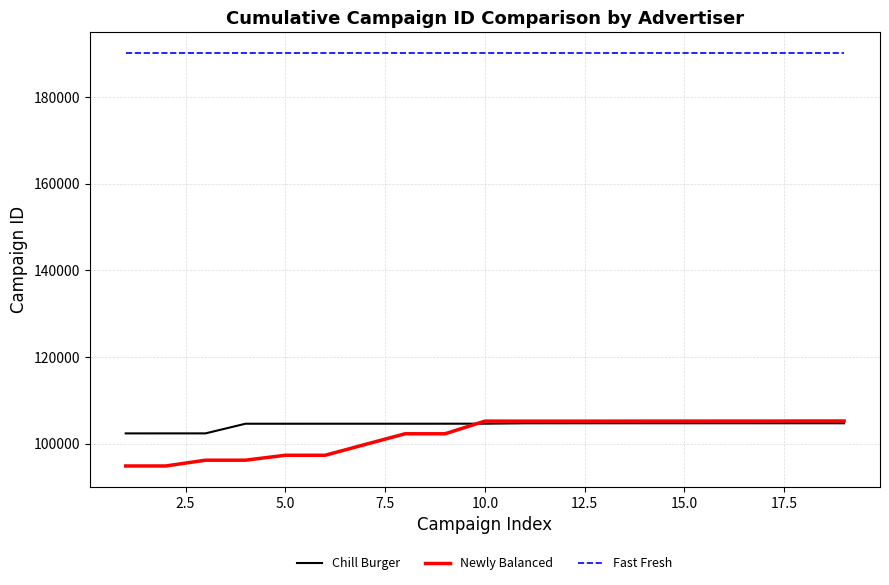

Which series has the largest range (max minus min)?

Newly Balanced